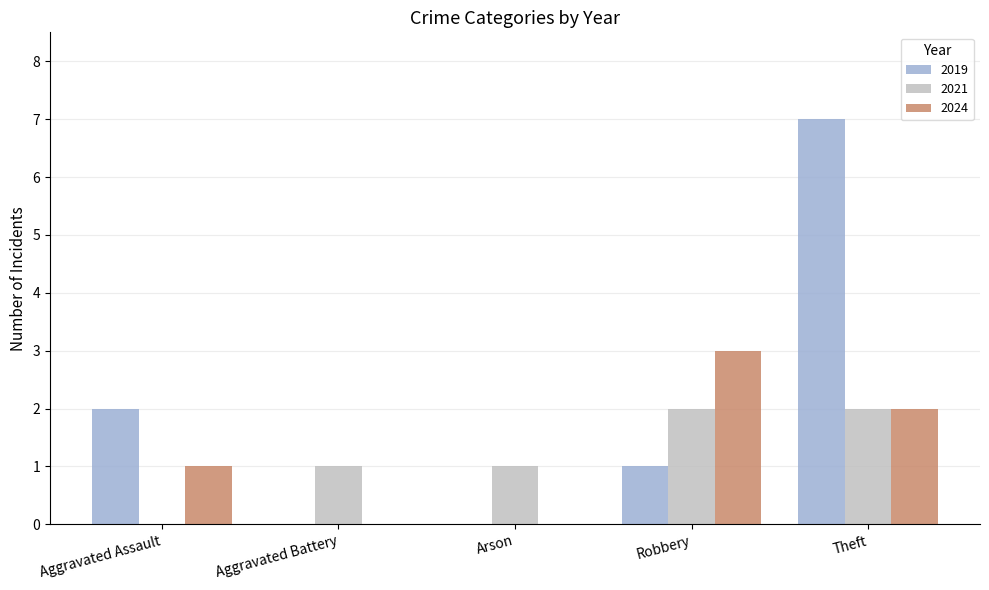

The 2019 series shows 7 at Theft. True or false?

True